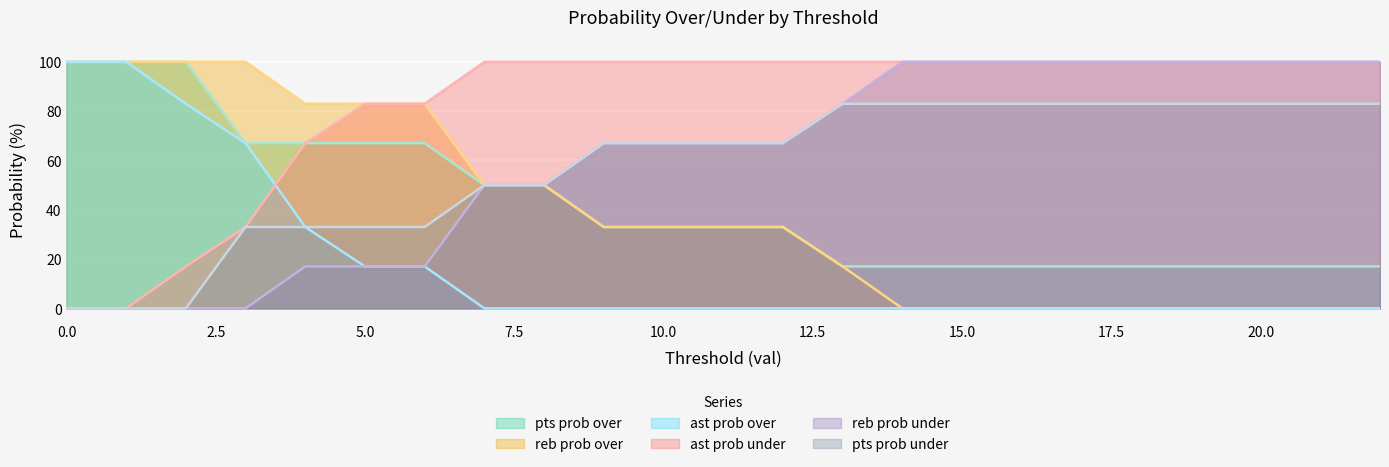

True or false: pts prob over and pts prob under intersect in this chart.

False